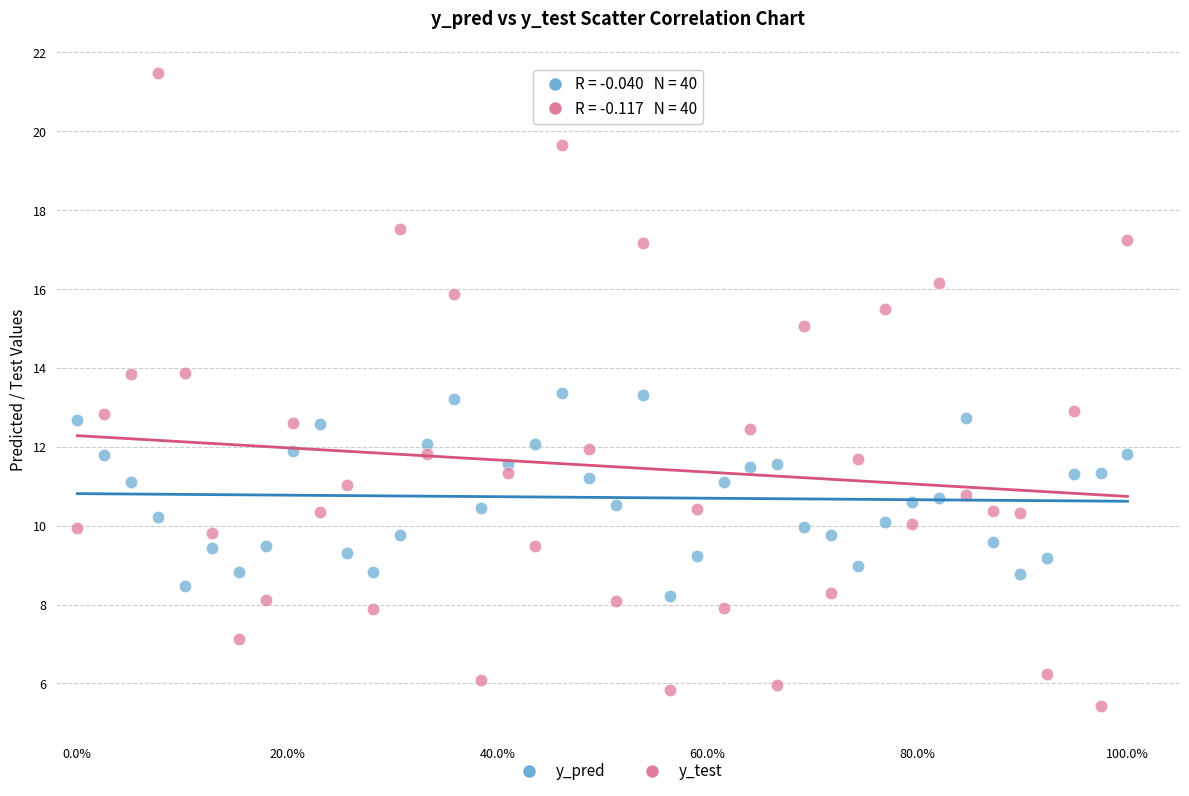

Which series contains the highest Y value?

y_test